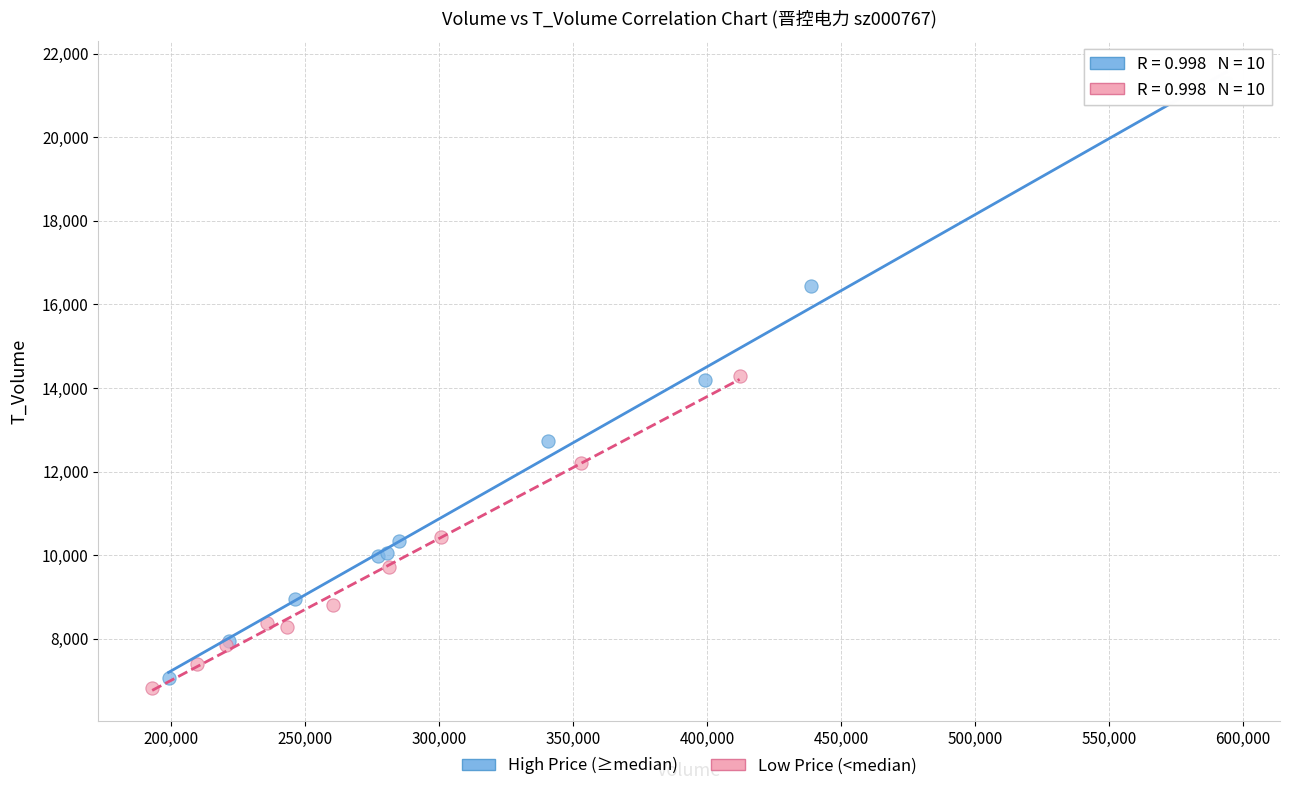

Which series has the widest spread of Y values?

High Price (≥median)